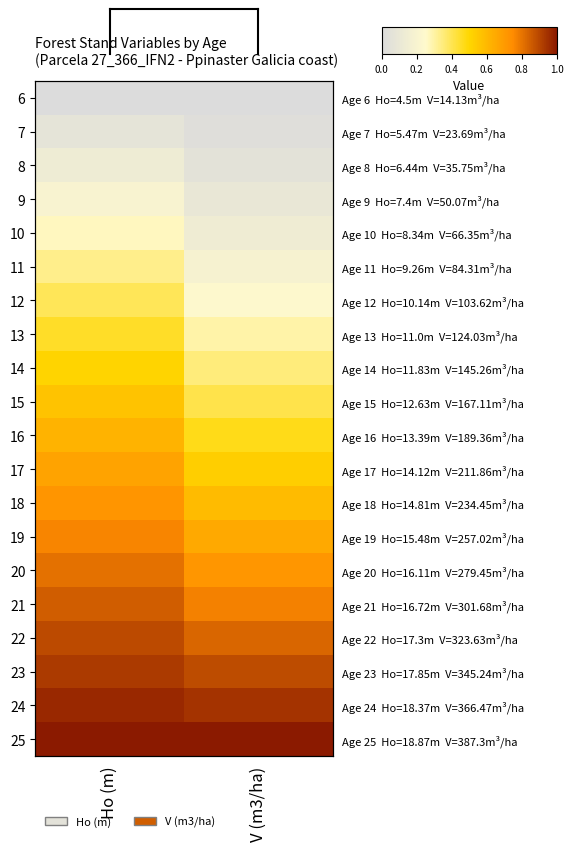

True or false: 20 has a value of 1.0 at V (m3/ha).

False